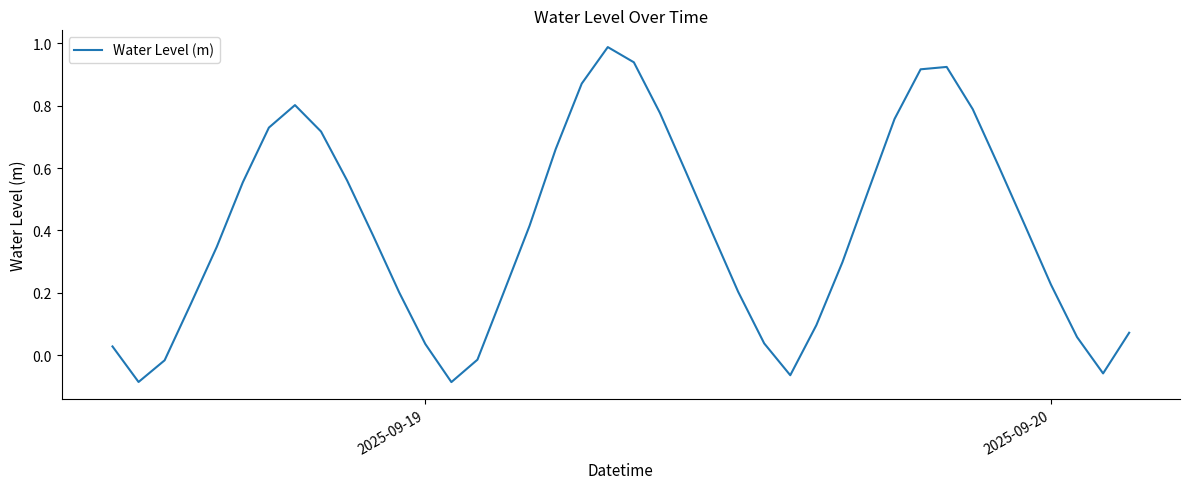

What is the greatest value displayed?

1.0